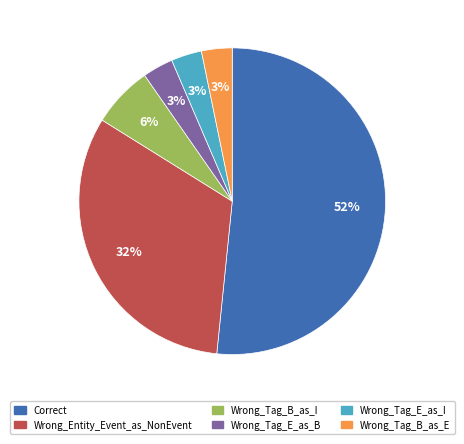

Which slice is the largest?

Correct